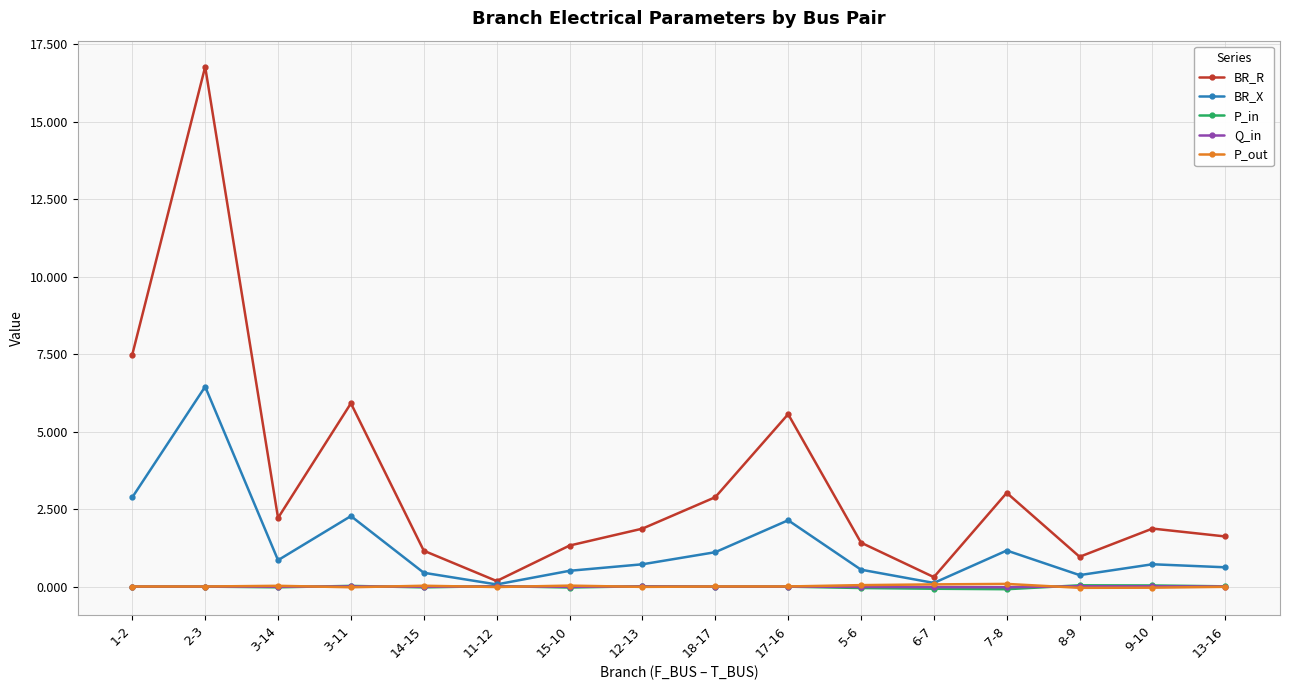

What are all the series names shown in the legend?

BR_R, BR_X, P_in, Q_in, P_out